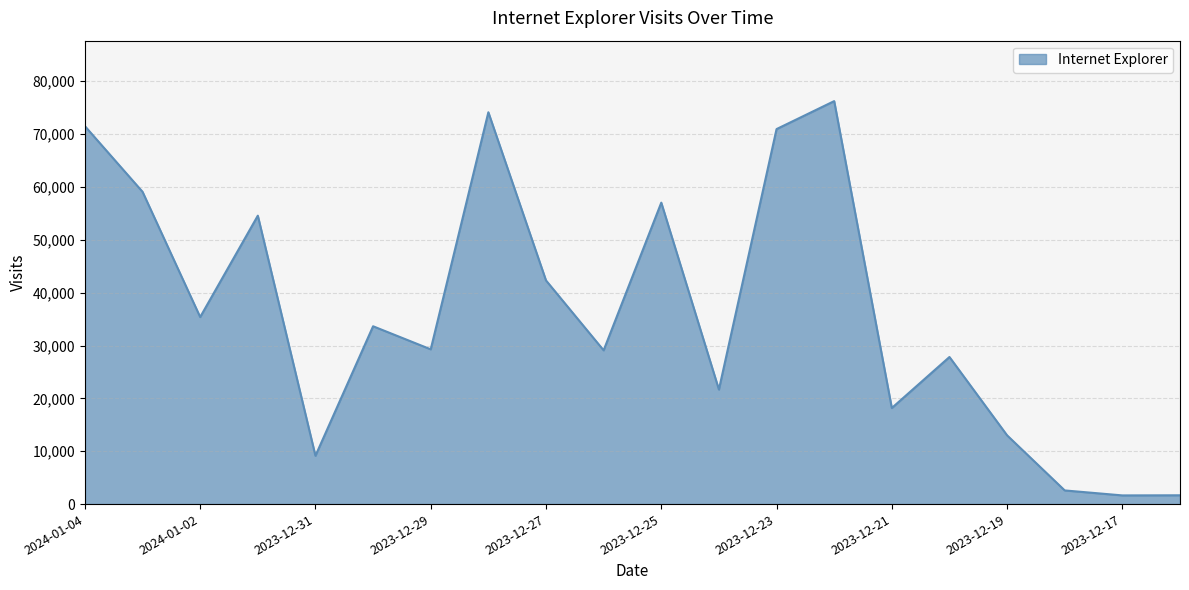

What is the maximum value shown in the chart?

76239